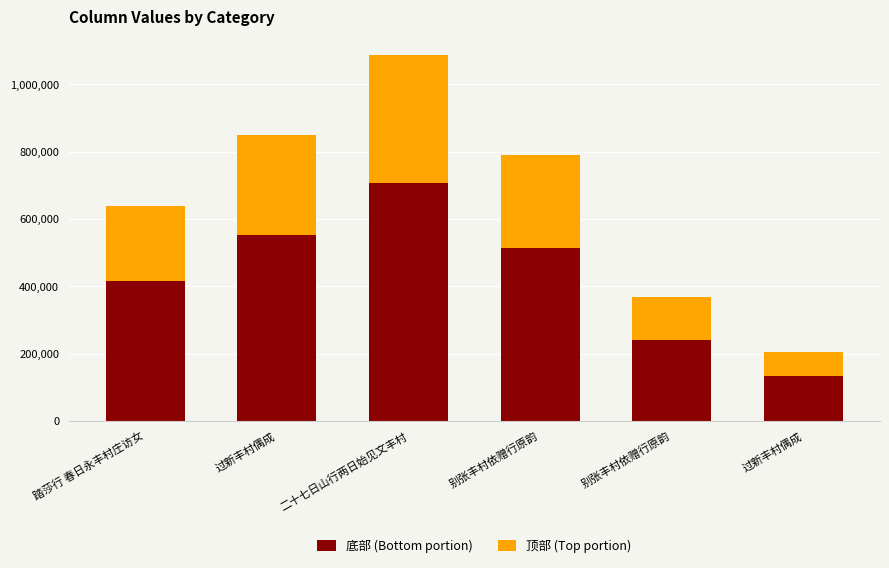

At which label does 底部 (Bottom portion) first exceed 512818?

过新丰村偶成